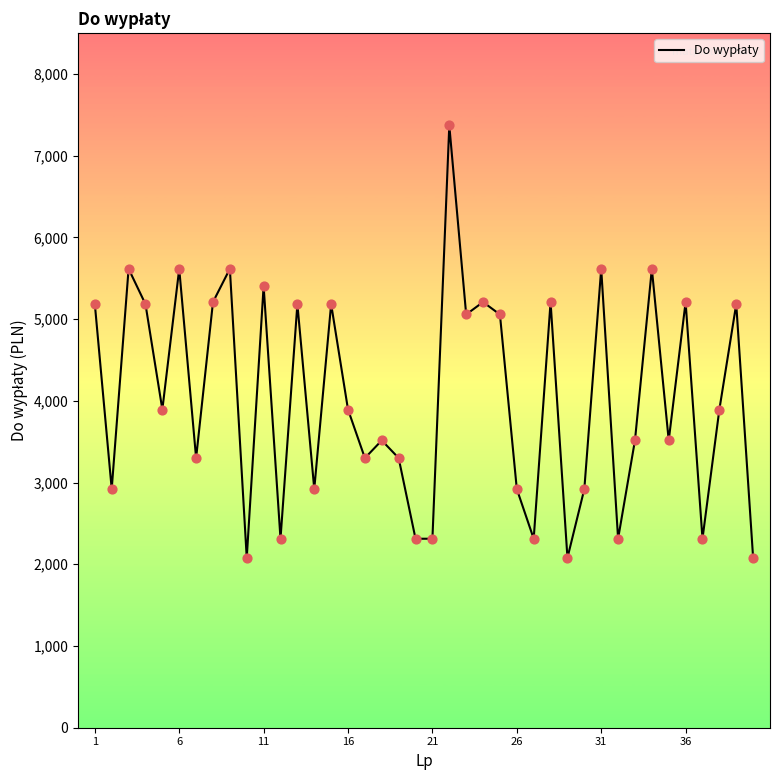

What is the minimum value shown in the chart?

2079.0